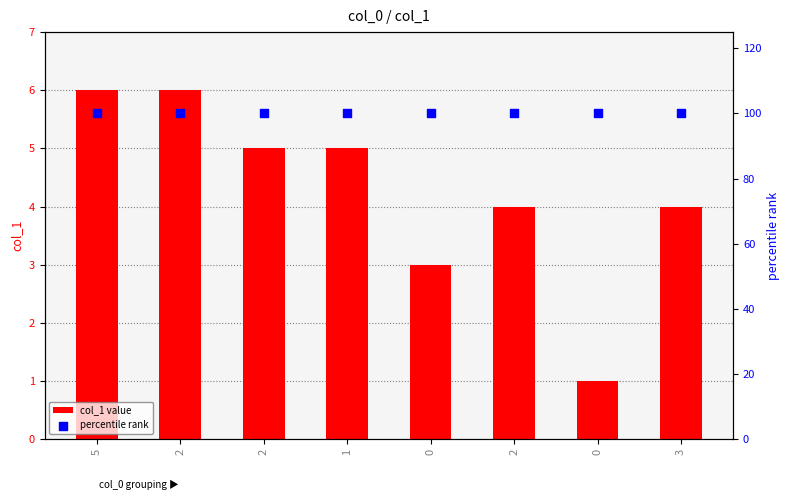

What are all the series names shown in the legend?

col_1 value, percentile rank